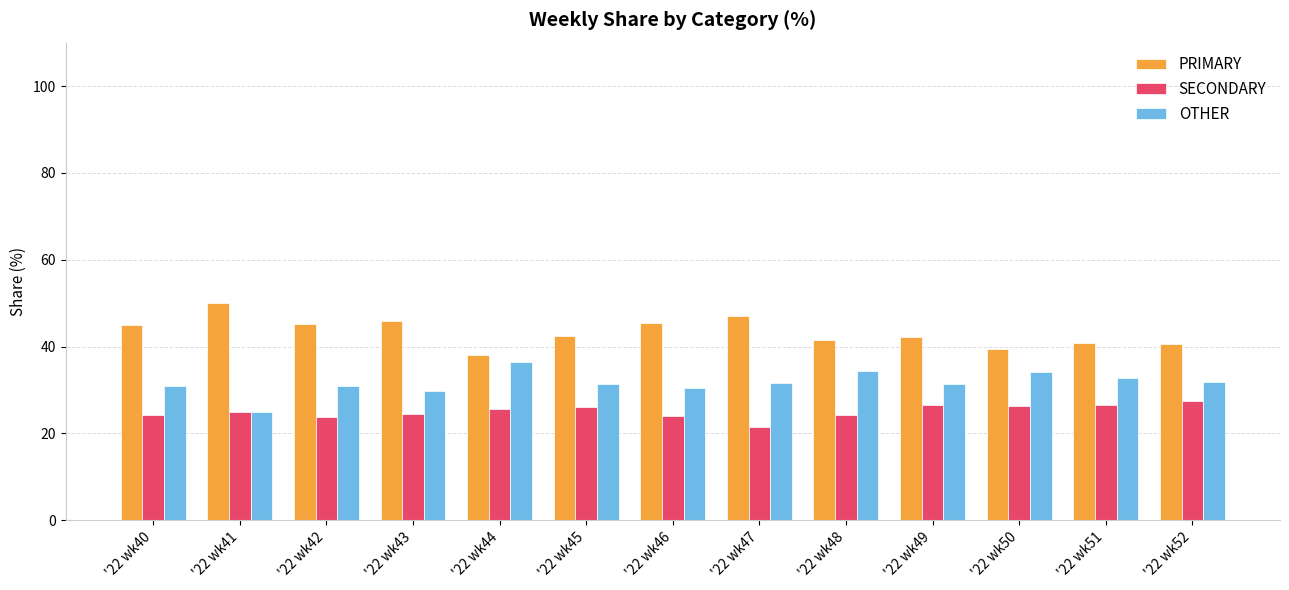

Where does the PRIMARY series first go above 42?

'22 wk40